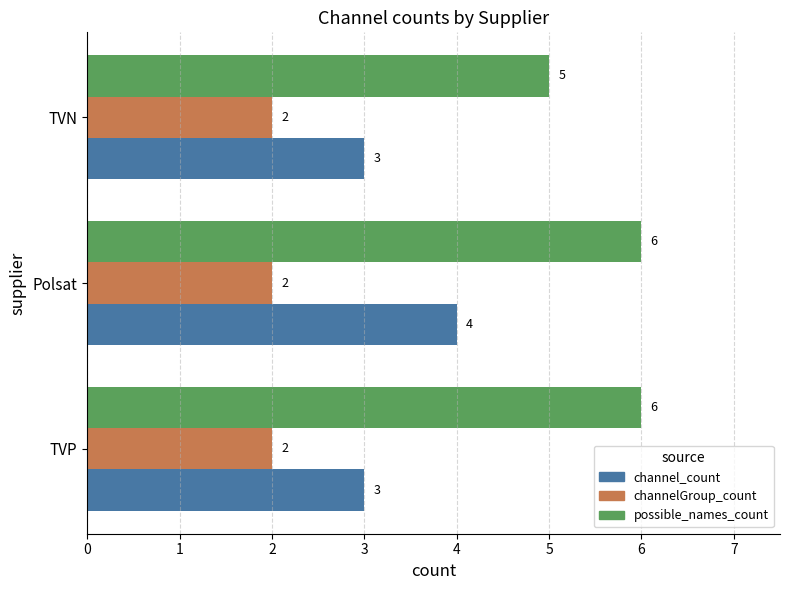

What is the minimum value for possible_names_count?

5